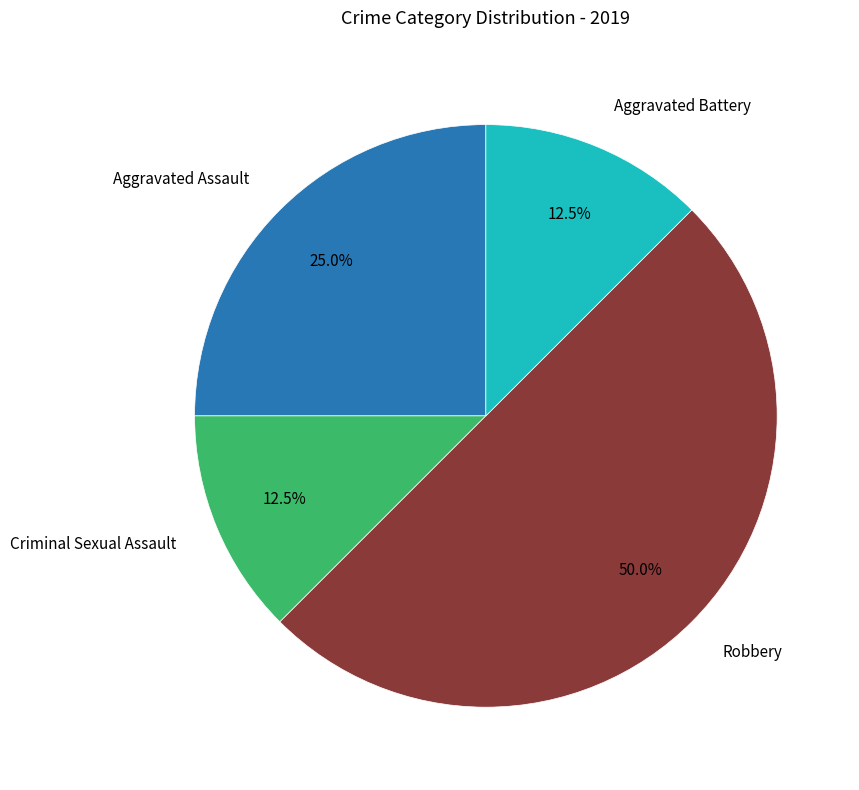

How many slices are in this pie chart?

4